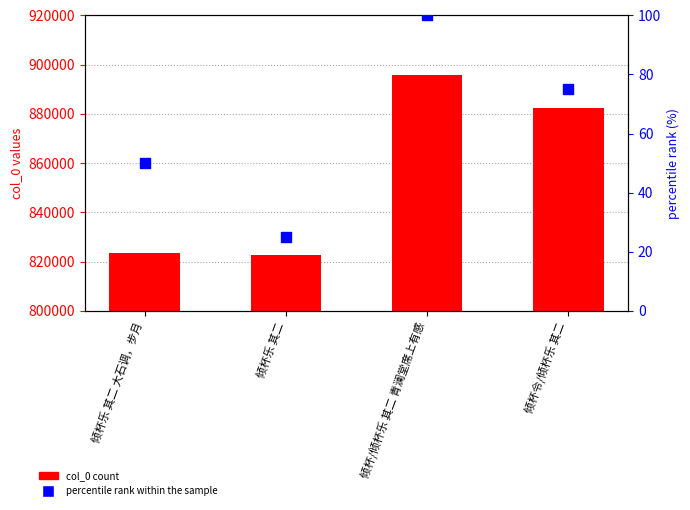

Which series reaches the maximum Y coordinate?

col_0